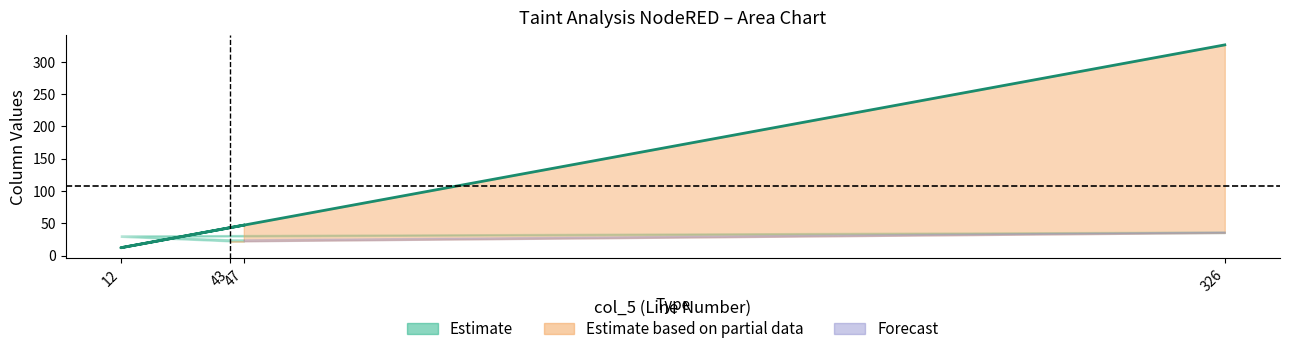

Which category has the highest value in the col_8 series?

326